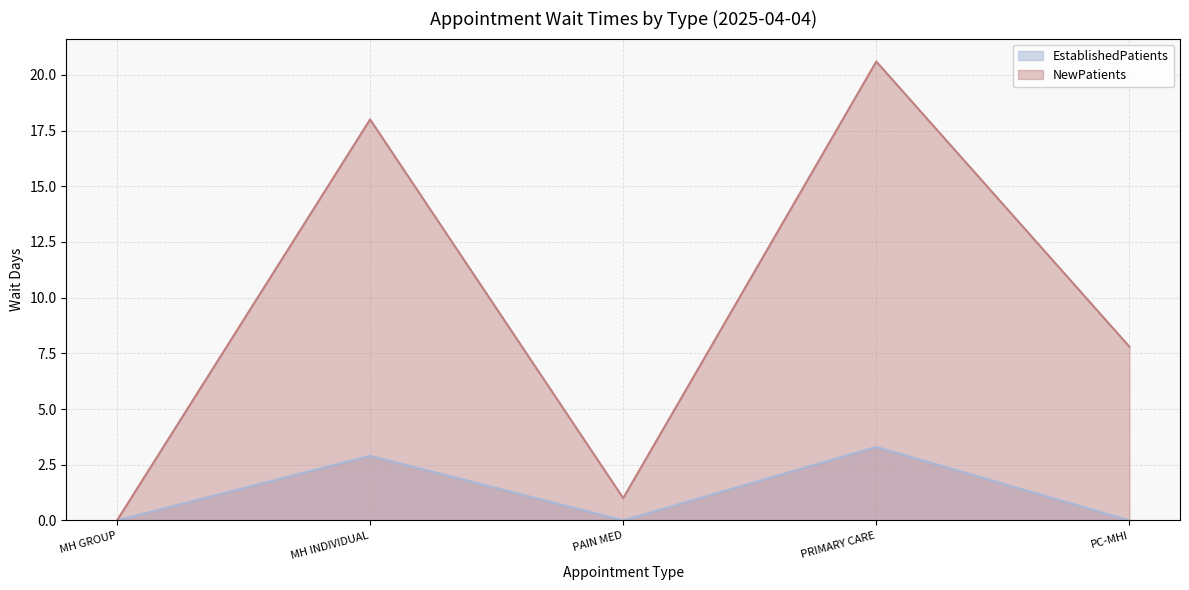

What is the average value of the EstablishedPatients series?

1.2